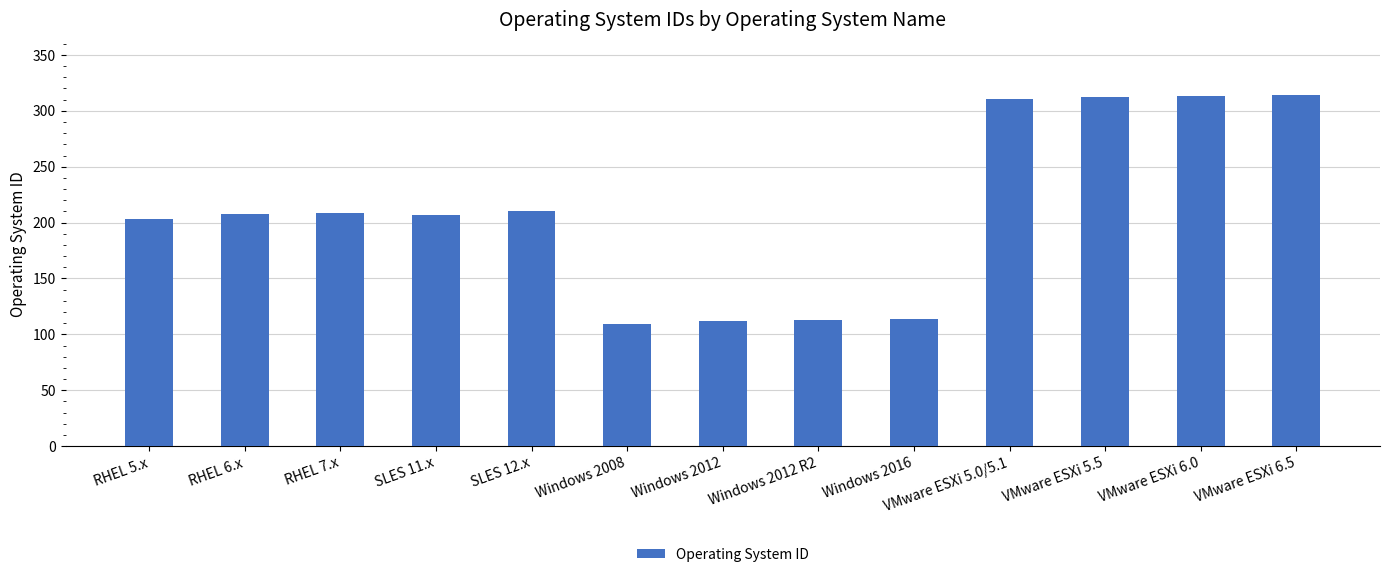

What is the label of the 5th bar from the right?

Windows 2016